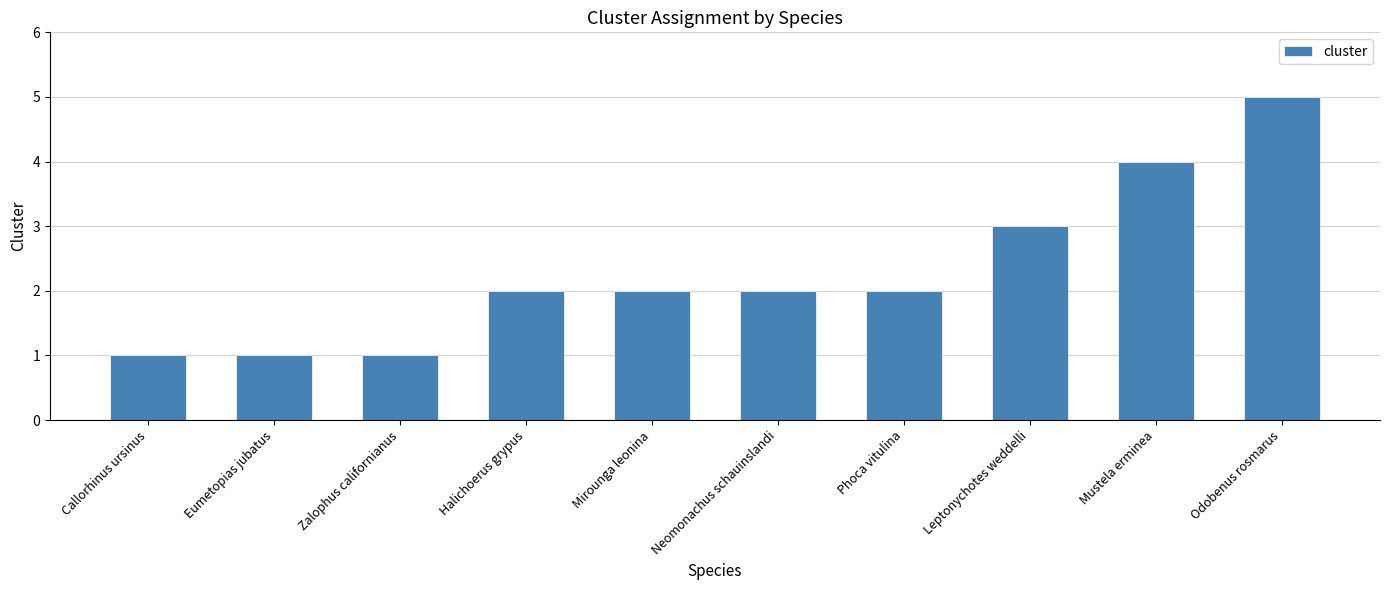

What is the difference between the second highest and second lowest values?

3